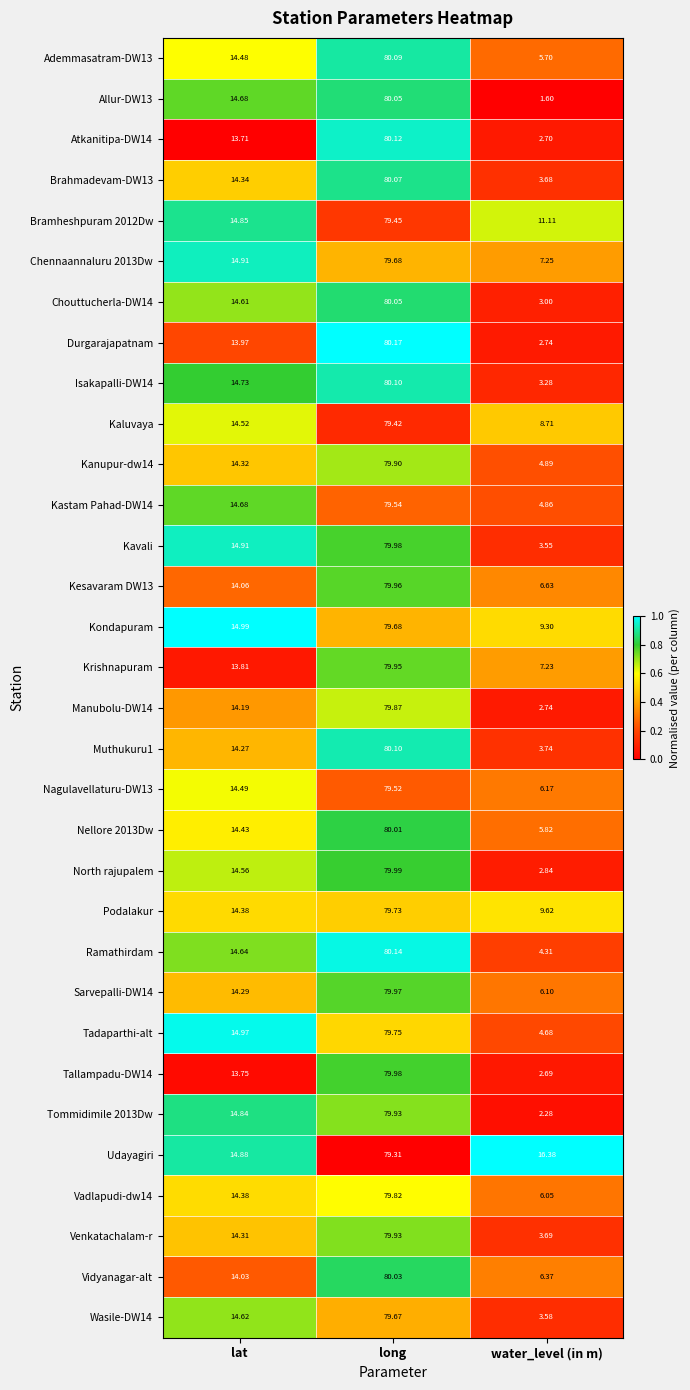

Where does the Bramheshpuram 2012Dw series first go above 14?

lat